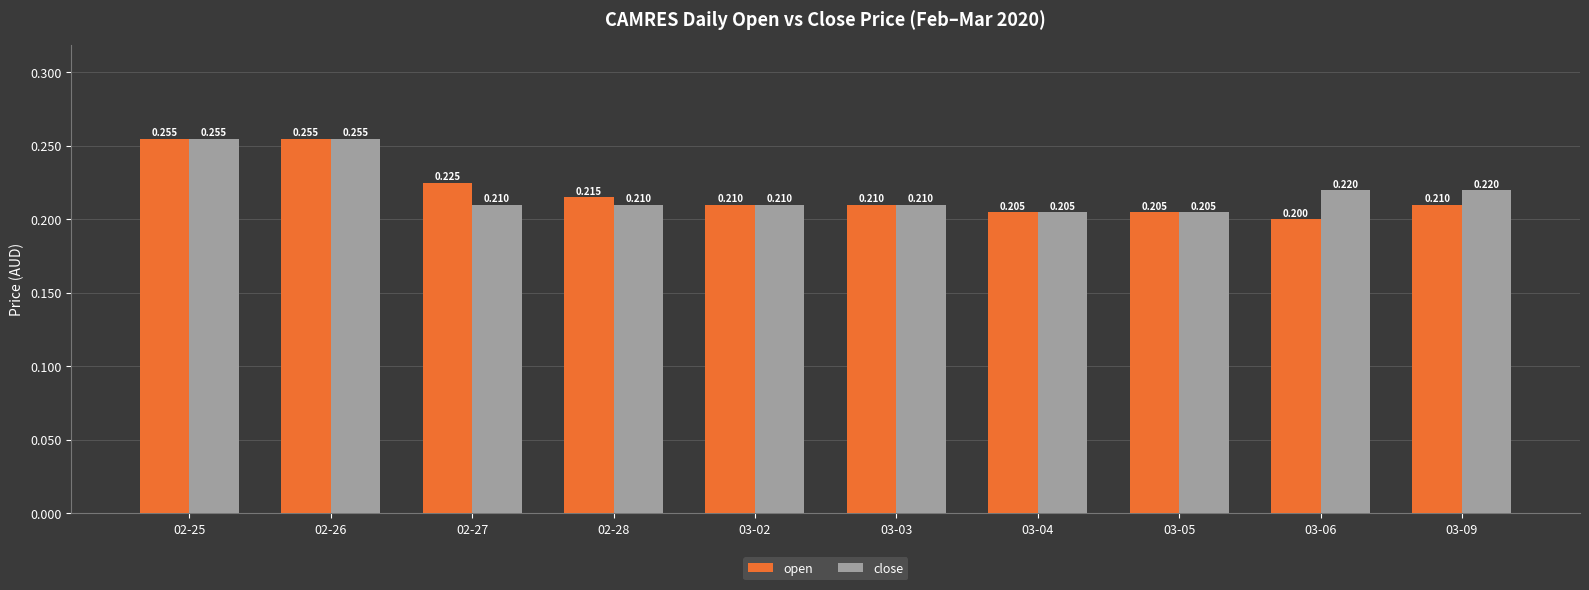

What is the label of the 2nd bar from the left?

02-26